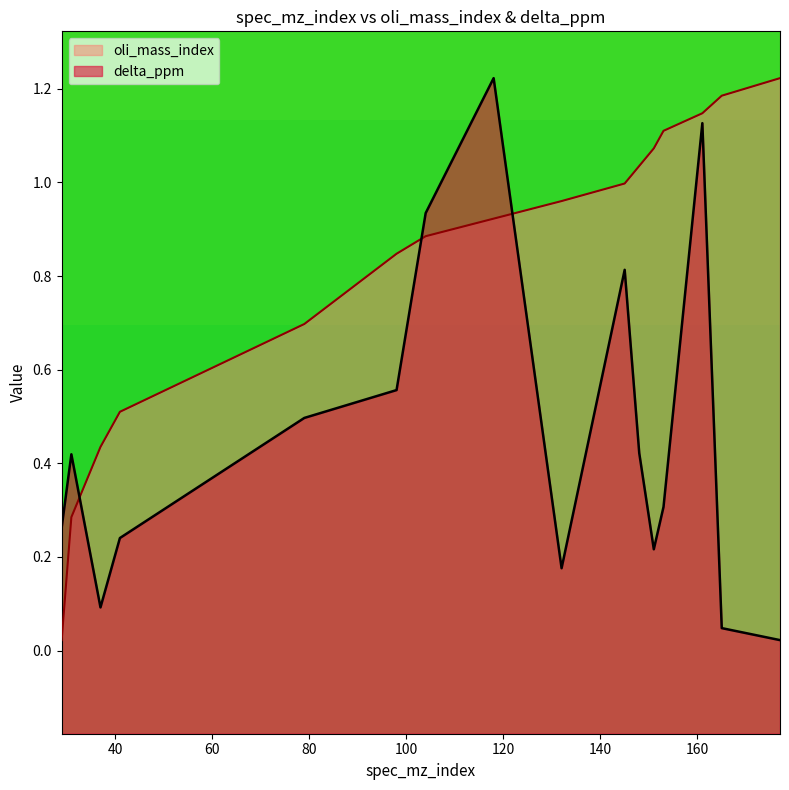

Which series has the largest total across all categories?

oli_mass_index